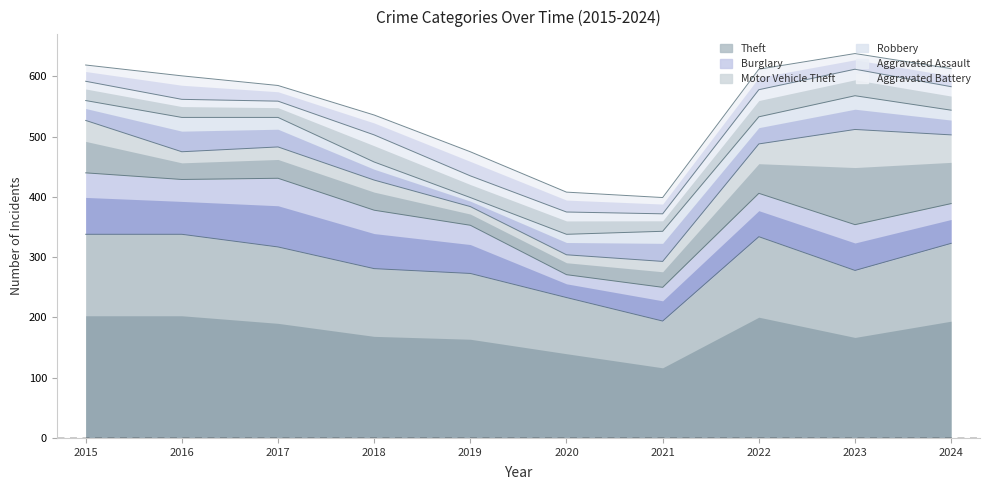

True or false: Theft has a value of 143 at 2016.

False